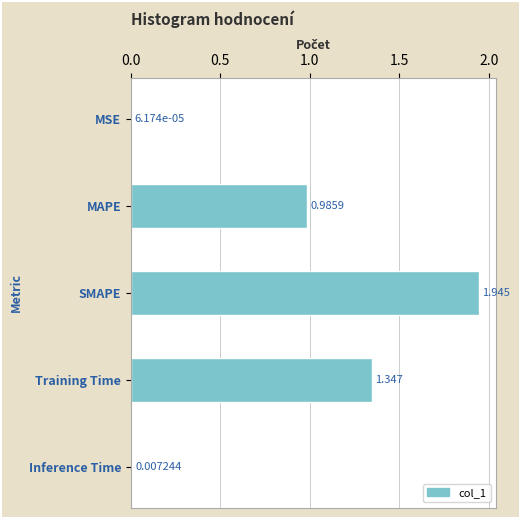

Which label corresponds to the largest value in the chart?

SMAPE